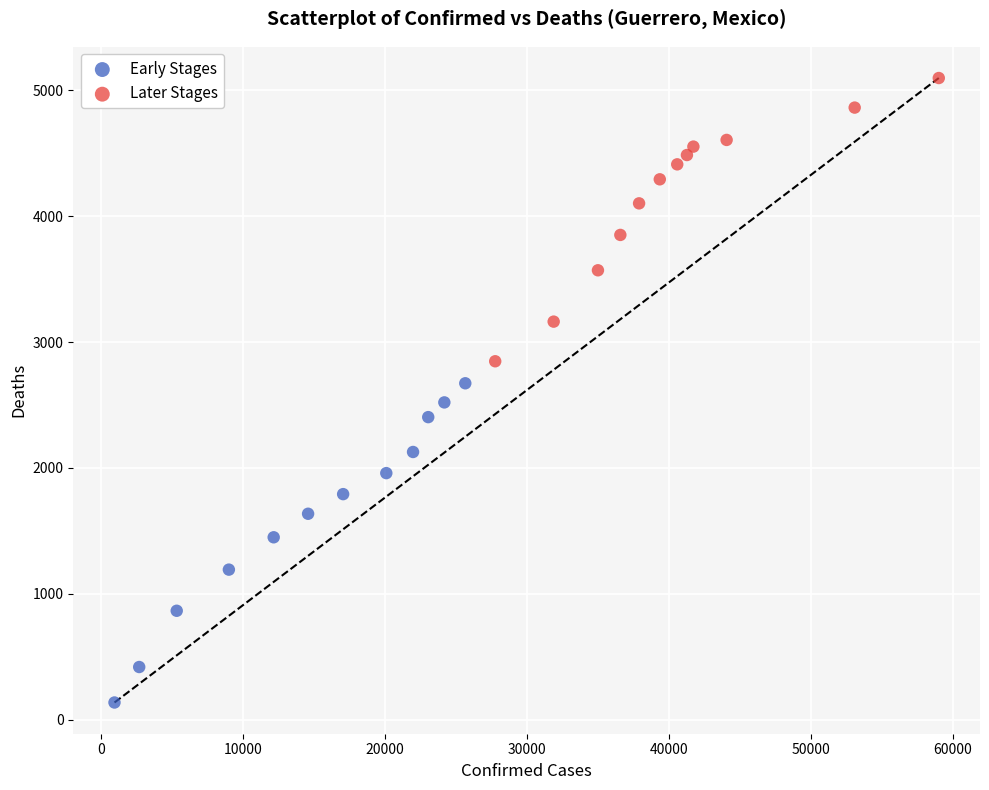

Which series contains the lowest Y value?

Early Stages